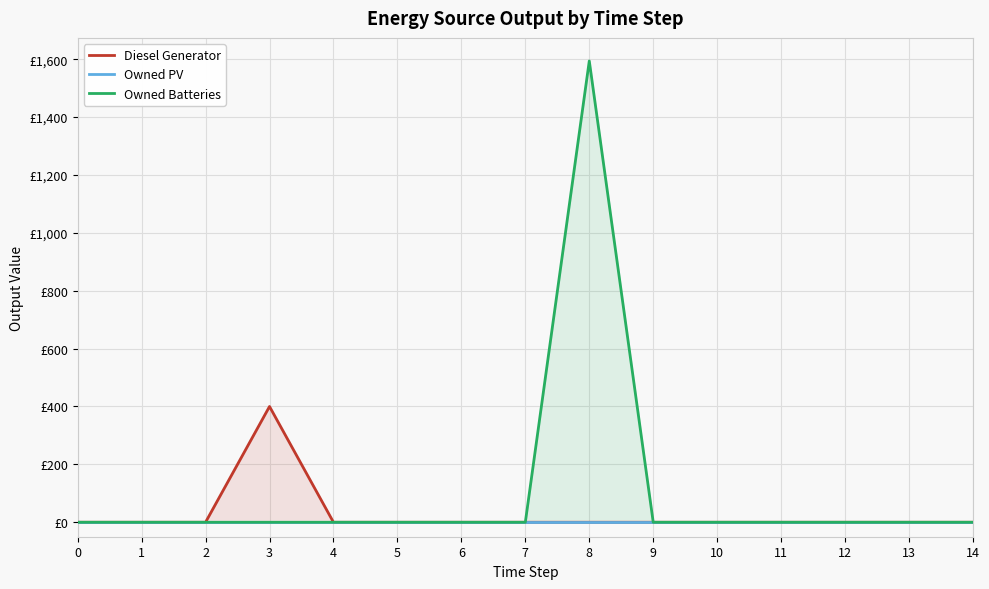

Reading left to right, what are all the values shown in this chart?

Diesel Generator: 0=0	1=0	2=0	3=400	4=0	5=0	6=0	7=0	8=0	9=0	10=0	11=0	12=0	13=0	14=0
Owned PV: 0=0	1=0	2=0	3=0	4=0	5=0	6=0	7=0	8=0	9=0	10=0	11=0	12=0	13=0	14=0
Owned Batteries: 0=0	1=0	2=0	3=0	4=0	5=0	6=0	7=0	8=1594	9=0	10=0	11=0	12=0	13=0	14=0